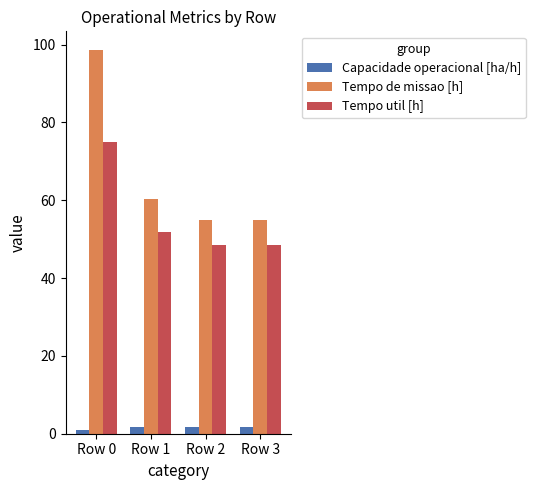

What is the average value of the Tempo util [h] series?

55.9